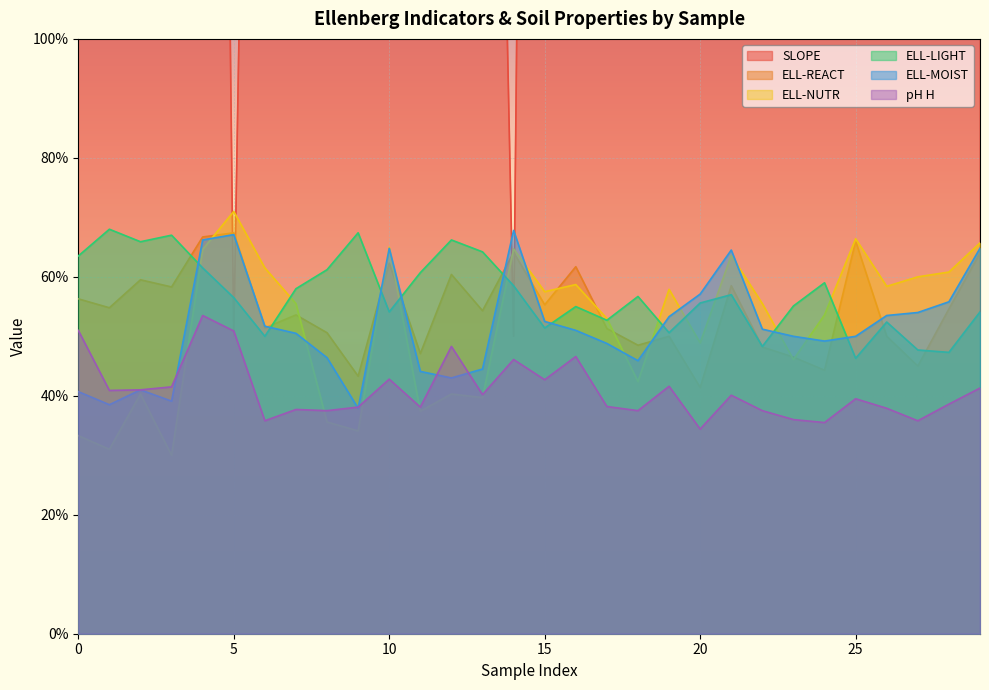

Rank the series by their maximum value, from highest to lowest.

SLOPE, ELL-NUTR, ELL-LIGHT, ELL-MOIST, ELL-REACT, pH H